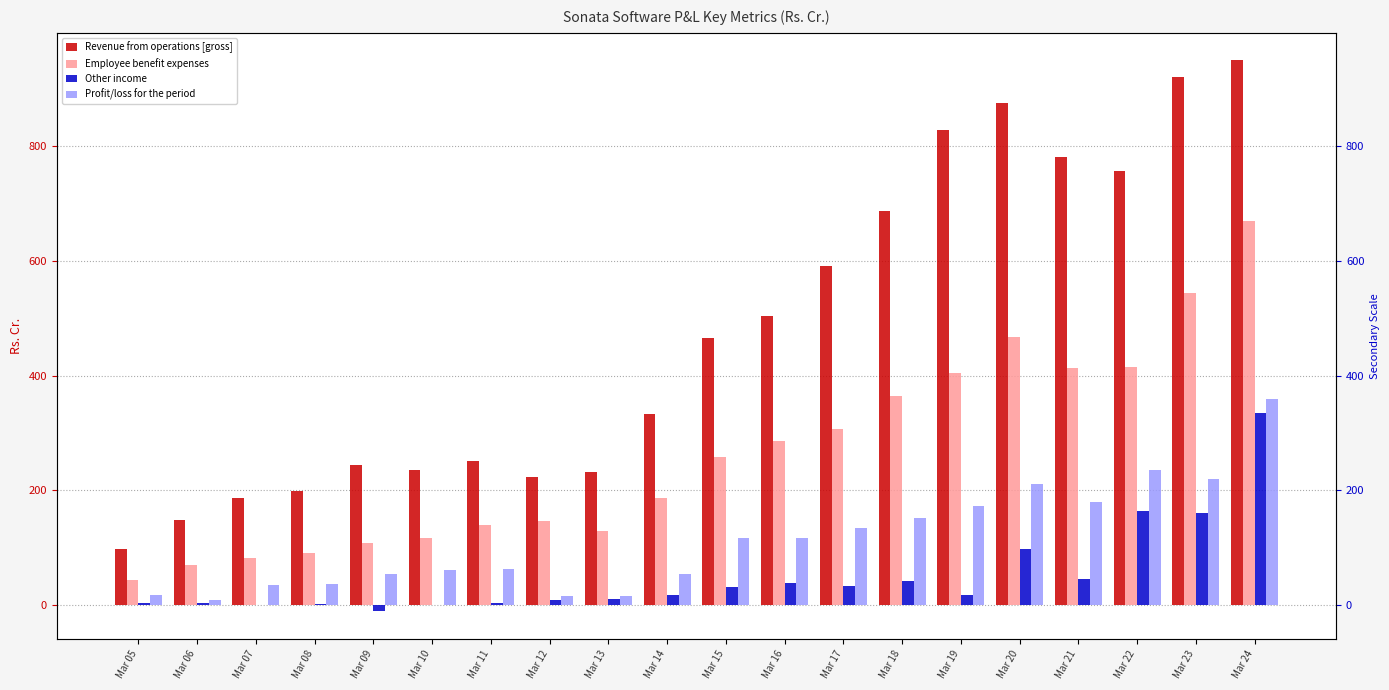

How many values in Other income are above zero?

19